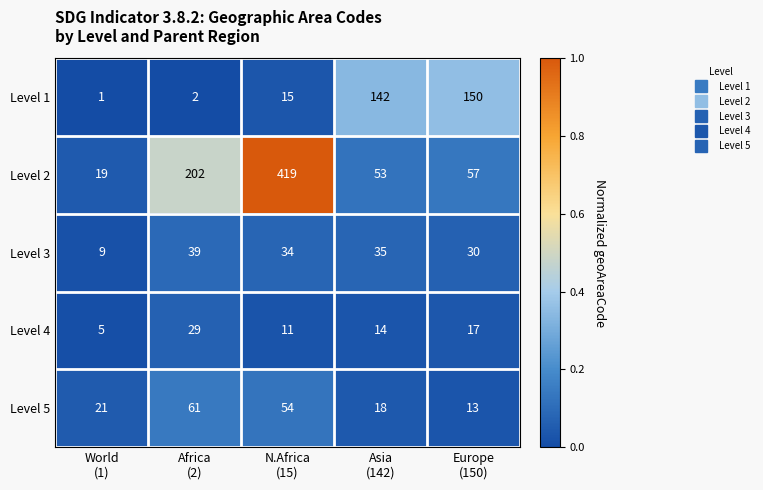

Reading left to right, transcribe all the data shown in this chart.

Level 1: 1	2	15	142	150
Level 2: 19	202	419	53	57
Level 3: 9	39	34	35	30
Level 4: 5	29	11	14	17
Level 5: 21	61	54	18	13